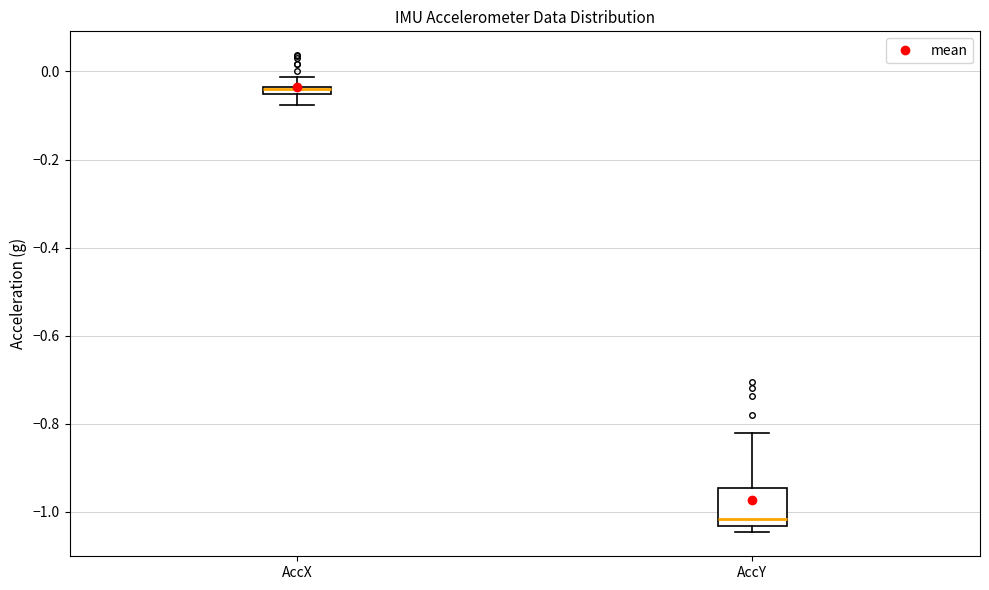

Which box is the tallest, from its lower edge to its upper edge?

AccY